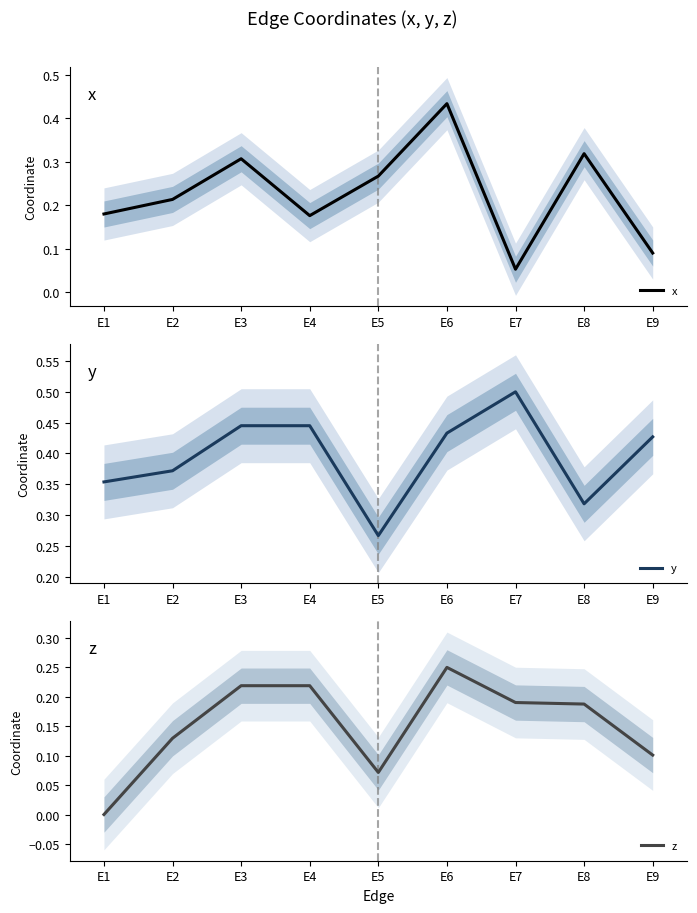

Reading left to right, extract all data points from this chart.

x: E1=0.2	E2=0.2	E3=0.3	E4=0.2	E5=0.3	E6=0.4	E7=0.1	E8=0.3	E9=0.1
y: E1=0.4	E2=0.4	E3=0.4	E4=0.4	E5=0.3	E6=0.4	E7=0.5	E8=0.3	E9=0.4
z: E1=0.0	E2=0.1	E3=0.2	E4=0.2	E5=0.1	E6=0.2	E7=0.2	E8=0.2	E9=0.1